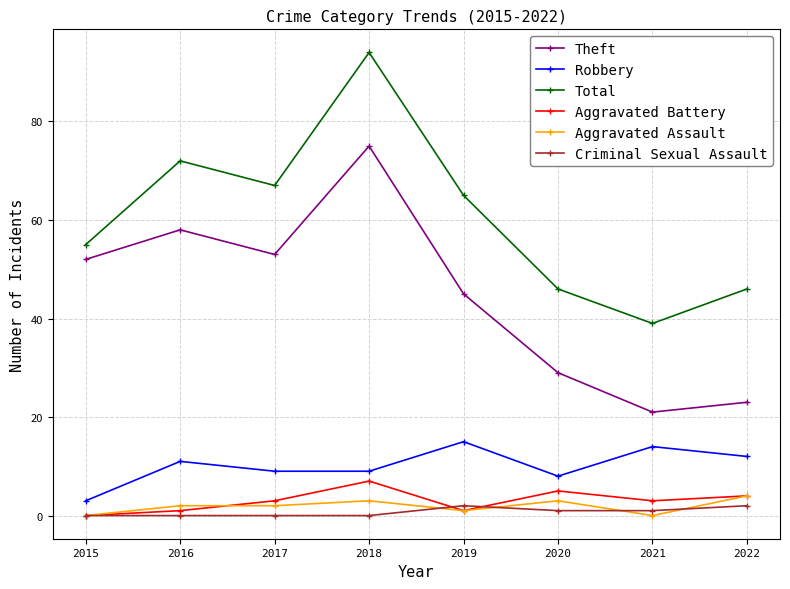

Reading left to right, extract all data points from this chart.

Theft: 2015=52	2016=58	2017=53	2018=75	2019=45	2020=29	2021=21	2022=23
Robbery: 2015=3	2016=11	2017=9	2018=9	2019=15	2020=8	2021=14	2022=12
Total: 2015=55	2016=72	2017=67	2018=94	2019=65	2020=46	2021=39	2022=46
Aggravated Battery: 2015=0	2016=1	2017=3	2018=7	2019=1	2020=5	2021=3	2022=4
Aggravated Assault: 2015=0	2016=2	2017=2	2018=3	2019=1	2020=3	2021=0	2022=4
Criminal Sexual Assault: 2015=0	2016=0	2017=0	2018=0	2019=2	2020=1	2021=1	2022=2